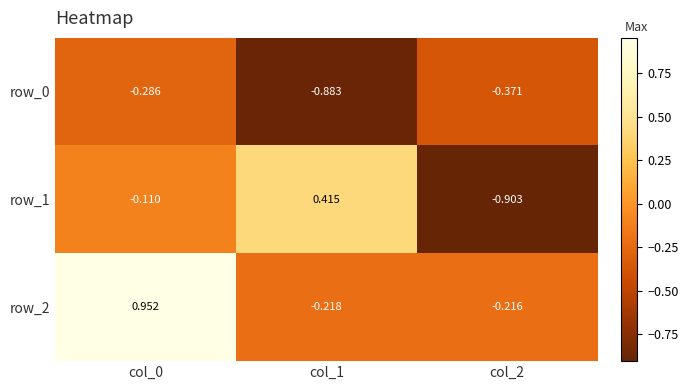

Is the value of row_0 at col_2 greater than the value of row_1 at col_1?

No